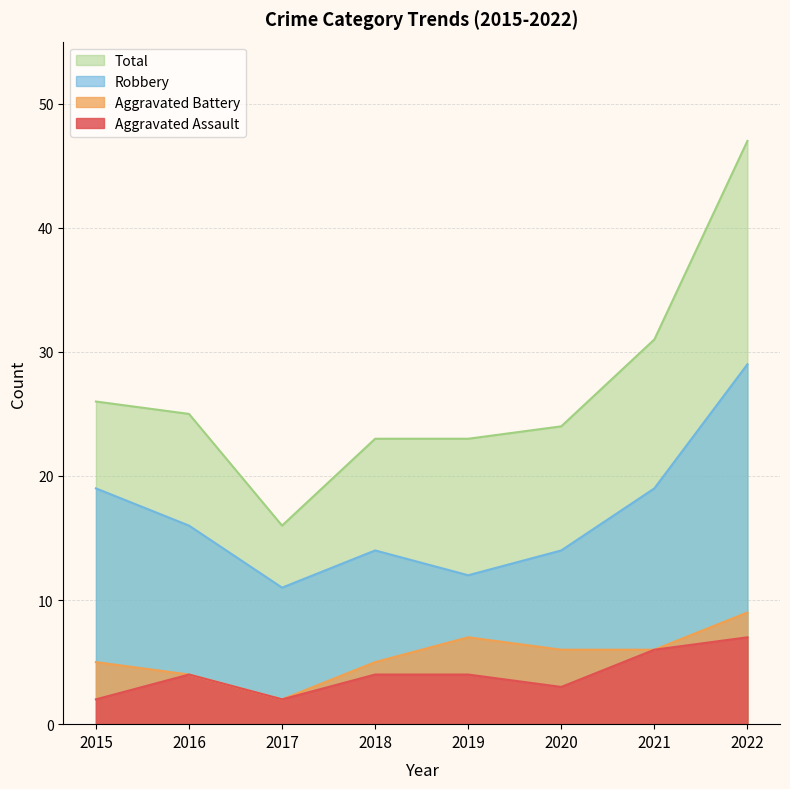

What is the sum of the Robbery values at 2020 and 2015?

33